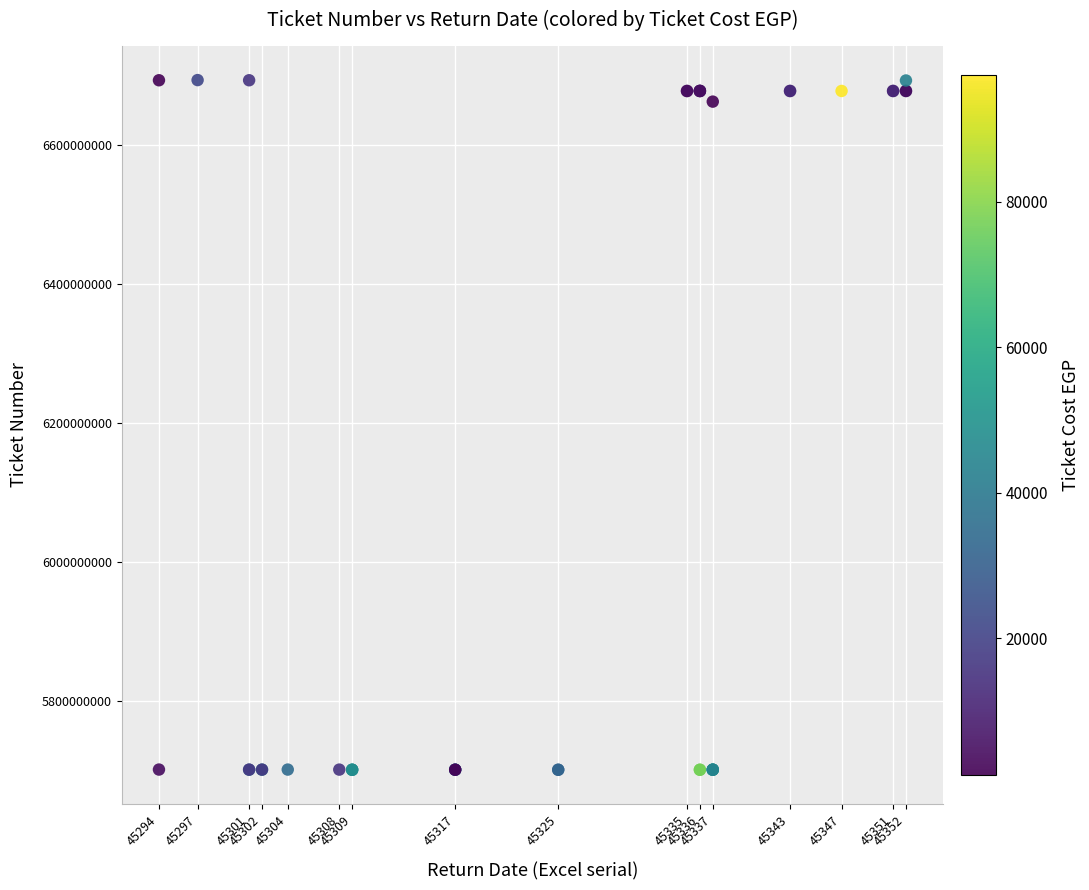

What Y value in the scatter plot is closest to 6197275610?

6662161072